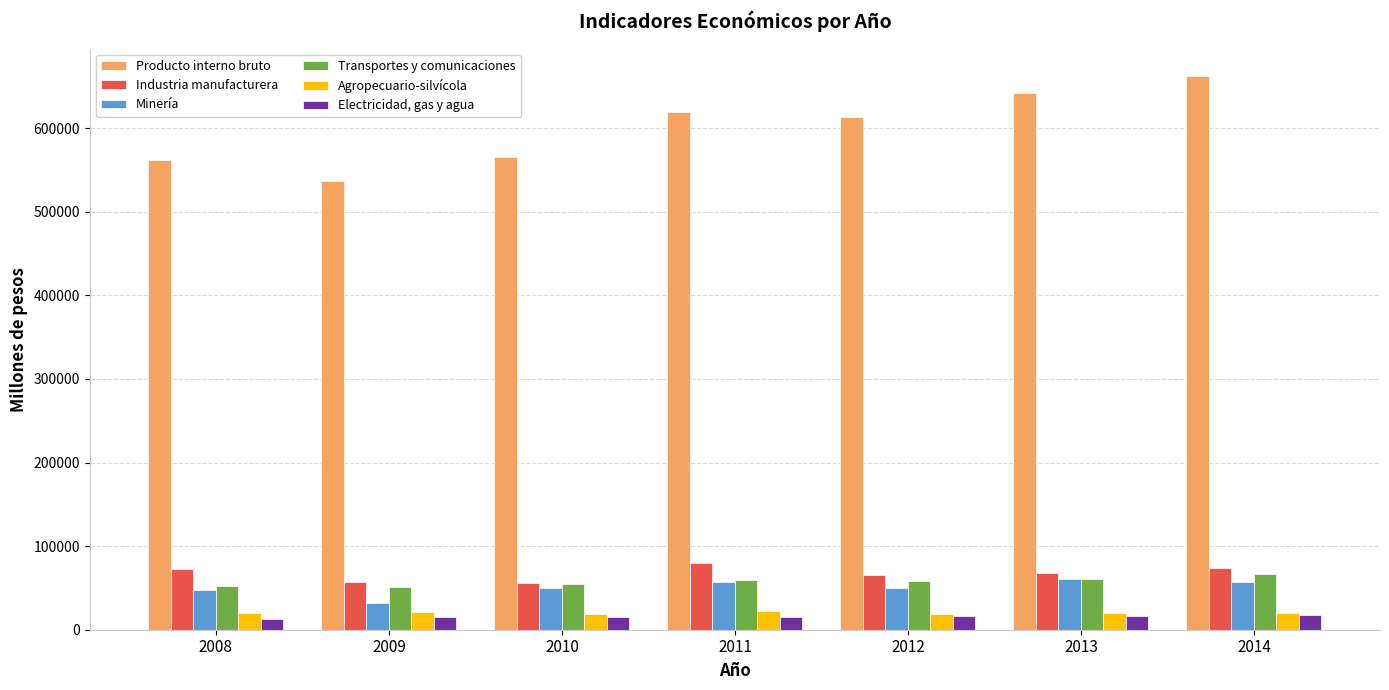

At how many categories does at least one series exceed 108185?

7